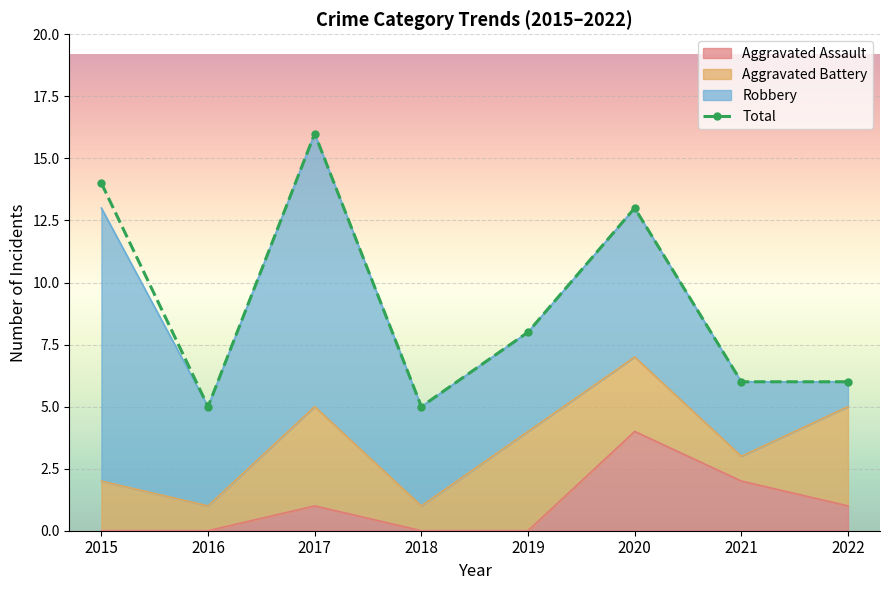

Where does the data first go above 8?

2015